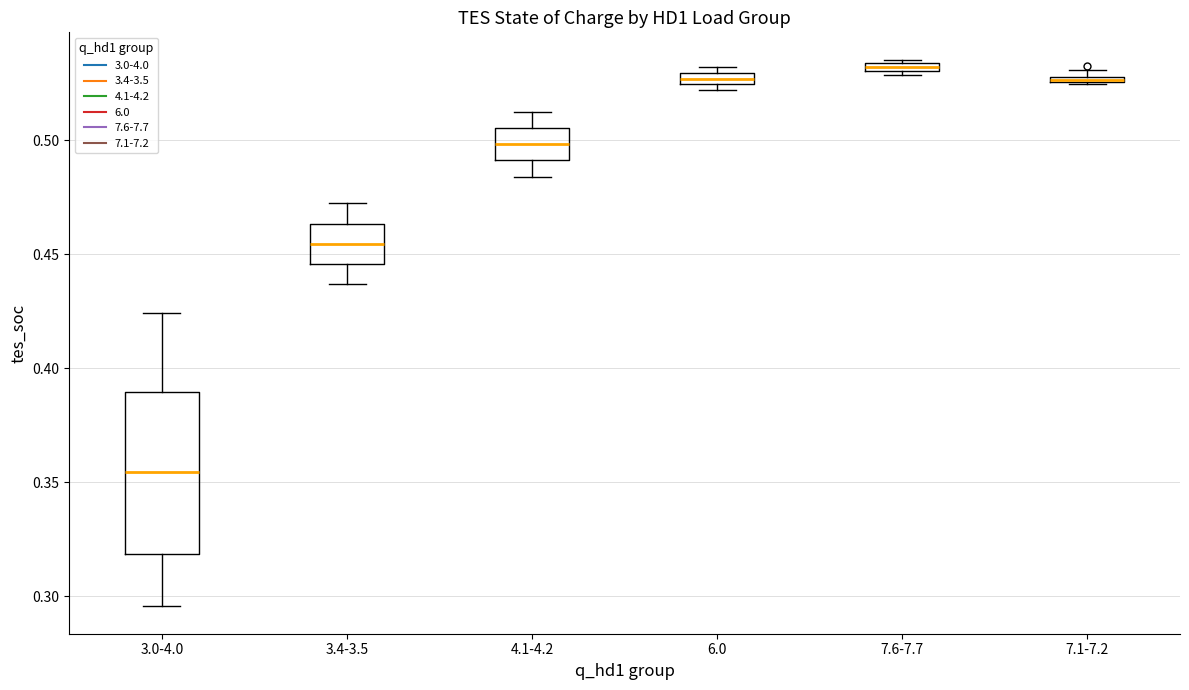

Where is the lower edge of the box for 7.1-7.2 on the y-axis? The values are not printed on the chart, so give them approximately, as read against the axis.

0.525